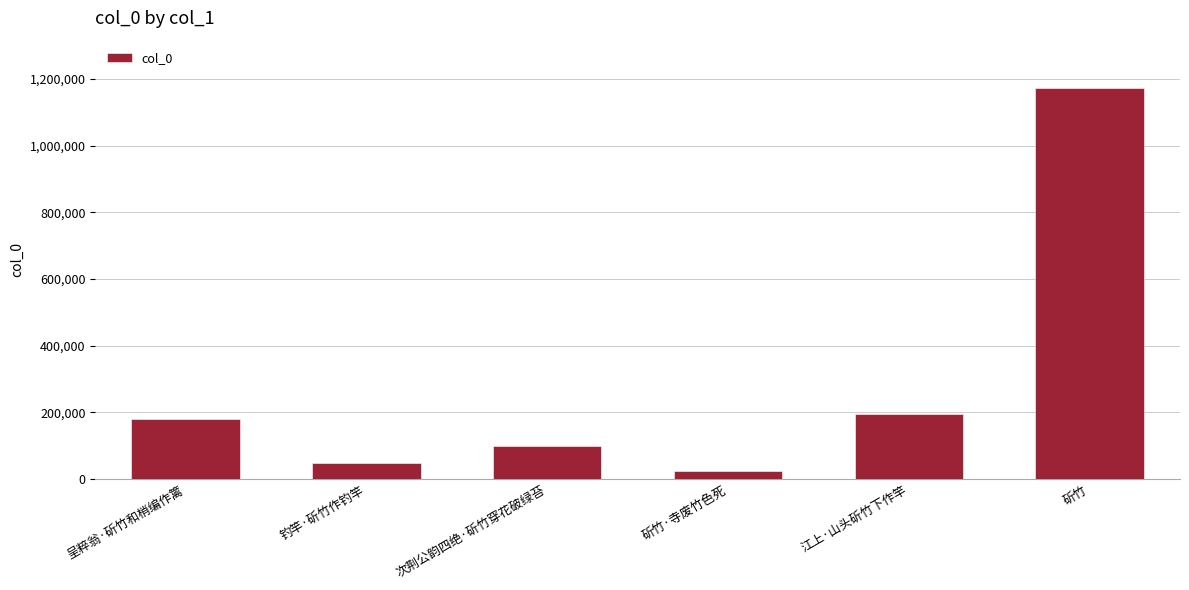

Approximately how many times larger is the value at 江上·山头斫竹下作竿 compared to 斫竹·寺废竹色死?

8.5